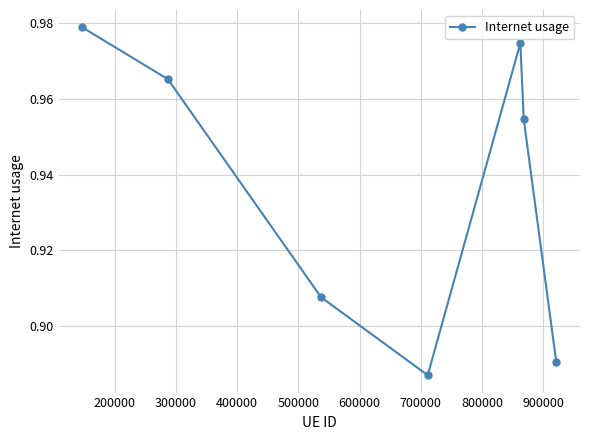

How many values are between 0 and 1?

7